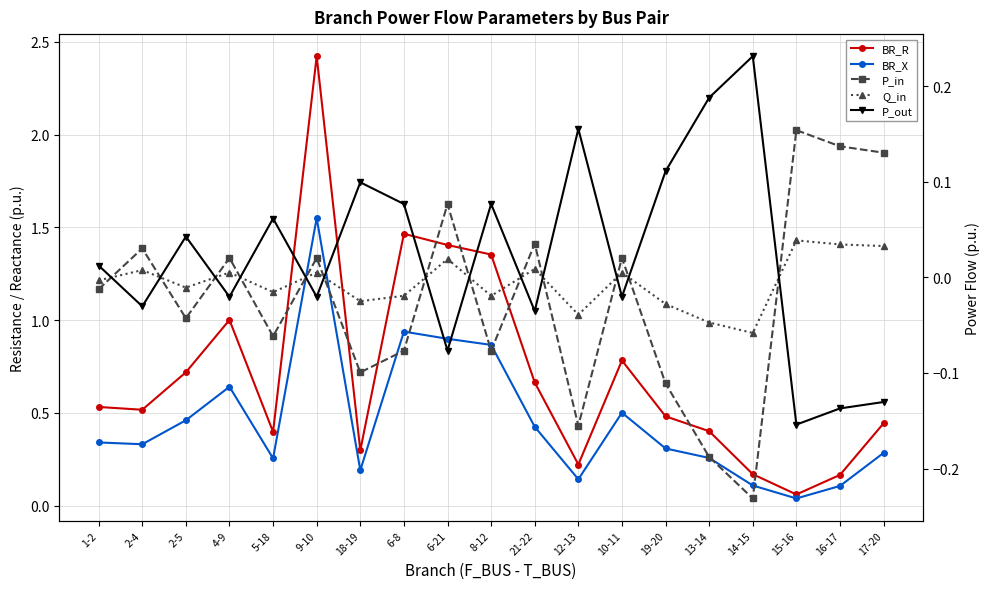

Which series has the largest total across all categories?

BR_R